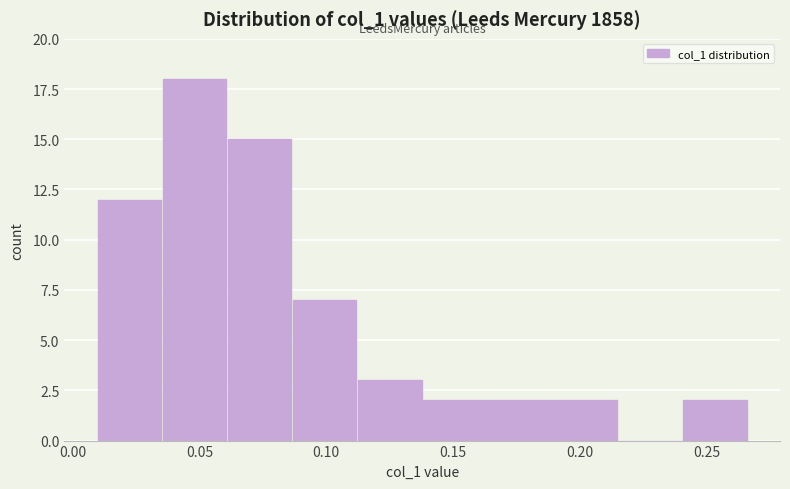

What is the height of the bar covering 0.140 to 0.165 on the x-axis? Neither the bar edges nor the heights are printed on the chart, so give them approximately, as read against the axes.

2